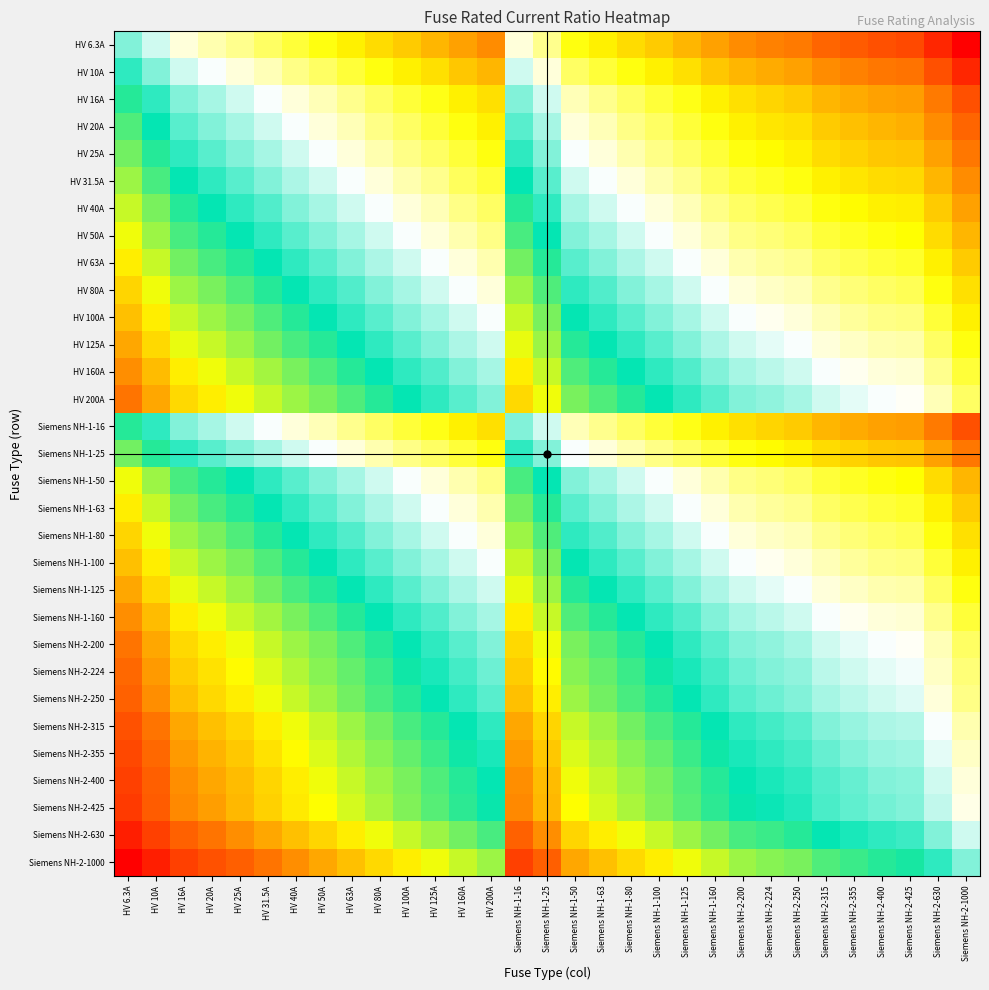

How many data points does each series have?

31